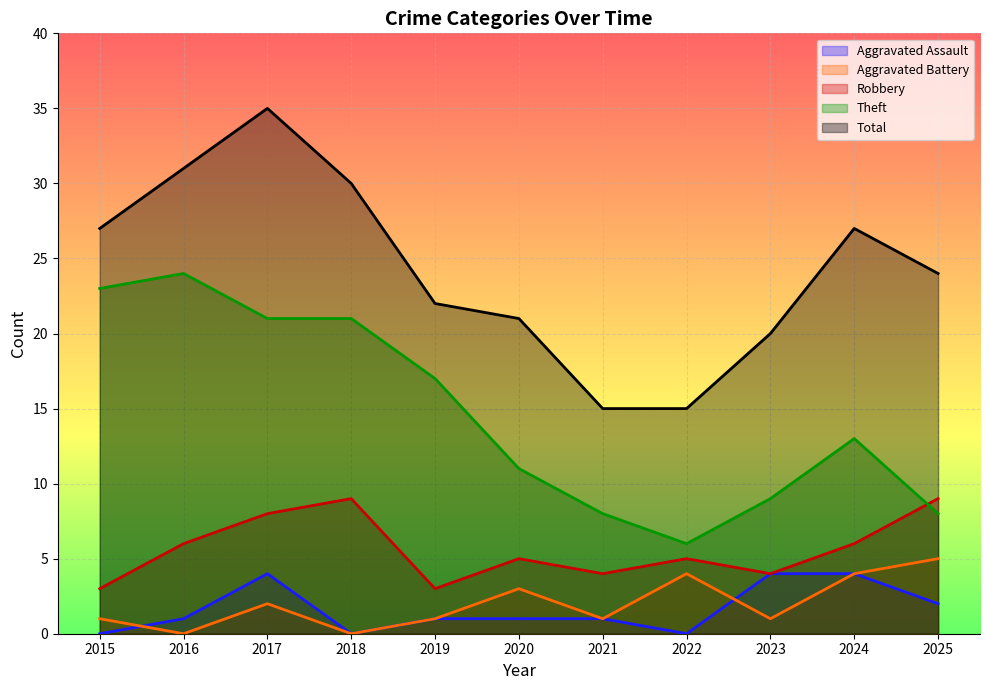

Reading left to right, what are all the values shown in this chart?

Aggravated Assault: 2015=0	2016=1	2017=4	2018=0	2019=1	2020=1	2021=1	2022=0	2023=4	2024=4	2025=2
Aggravated Battery: 2015=1	2016=0	2017=2	2018=0	2019=1	2020=3	2021=1	2022=4	2023=1	2024=4	2025=5
Robbery: 2015=3	2016=6	2017=8	2018=9	2019=3	2020=5	2021=4	2022=5	2023=4	2024=6	2025=9
Theft: 2015=23	2016=24	2017=21	2018=21	2019=17	2020=11	2021=8	2022=6	2023=9	2024=13	2025=8
Total: 2015=27	2016=31	2017=35	2018=30	2019=22	2020=21	2021=15	2022=15	2023=20	2024=27	2025=24